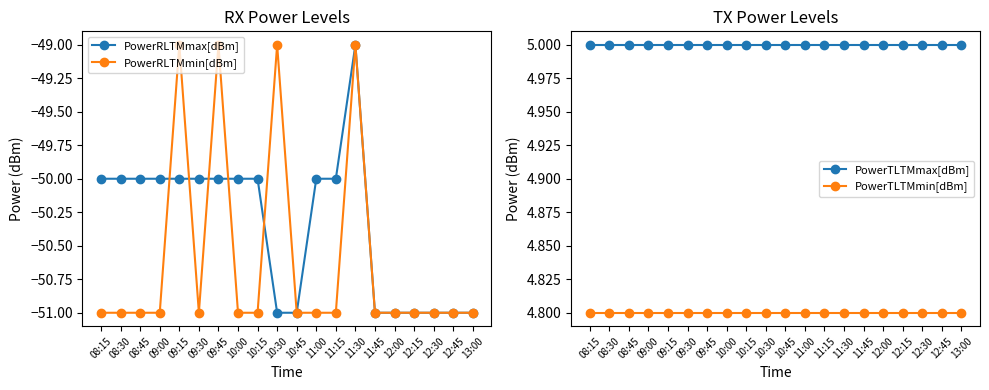

At which category does the chart reach its peak across all series?

08:15